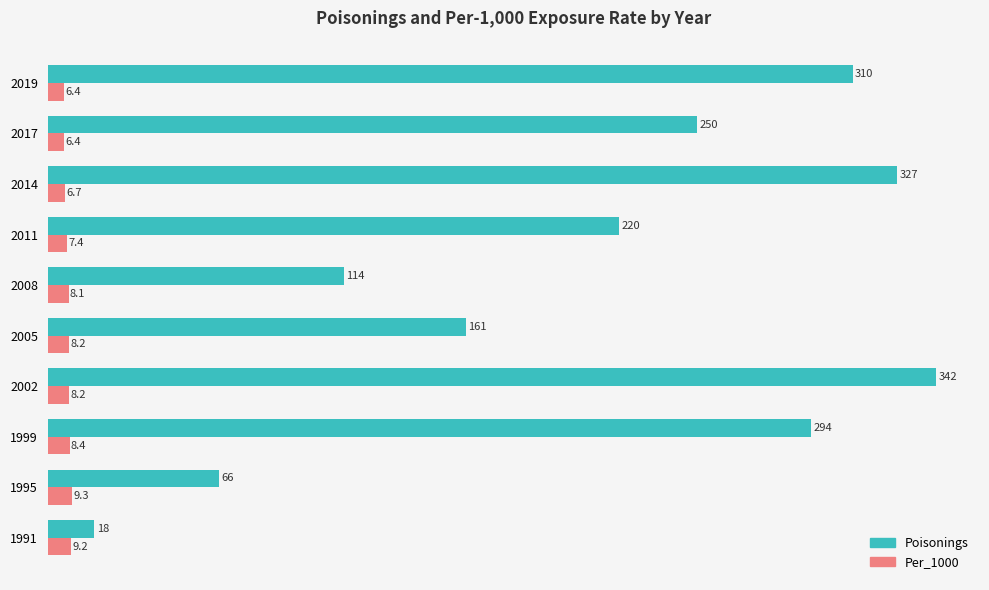

At which category is the sum across all series the highest?

2002